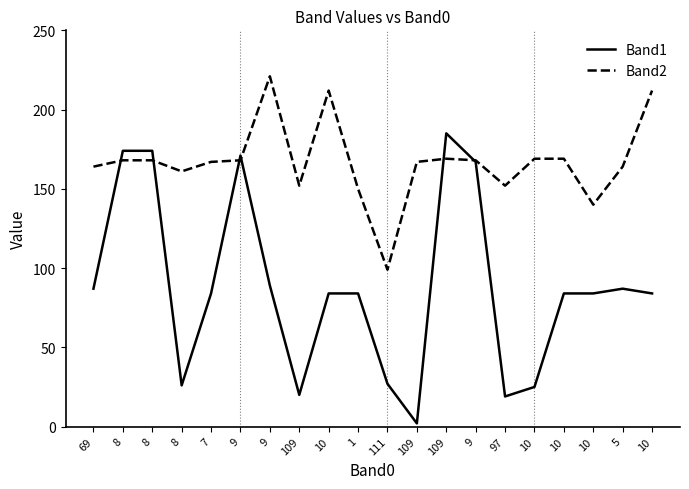

How many lines are shown in the chart?

2